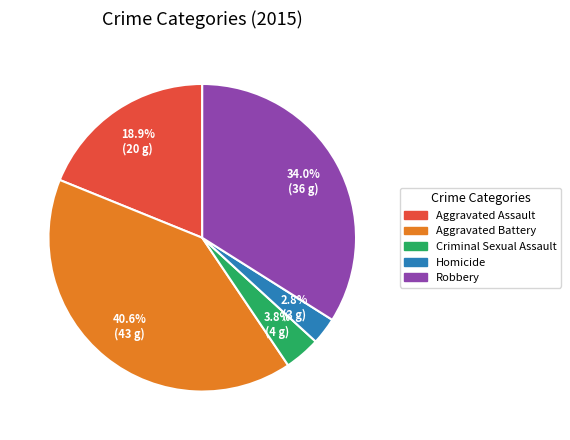

Count the number of slices in the pie.

5